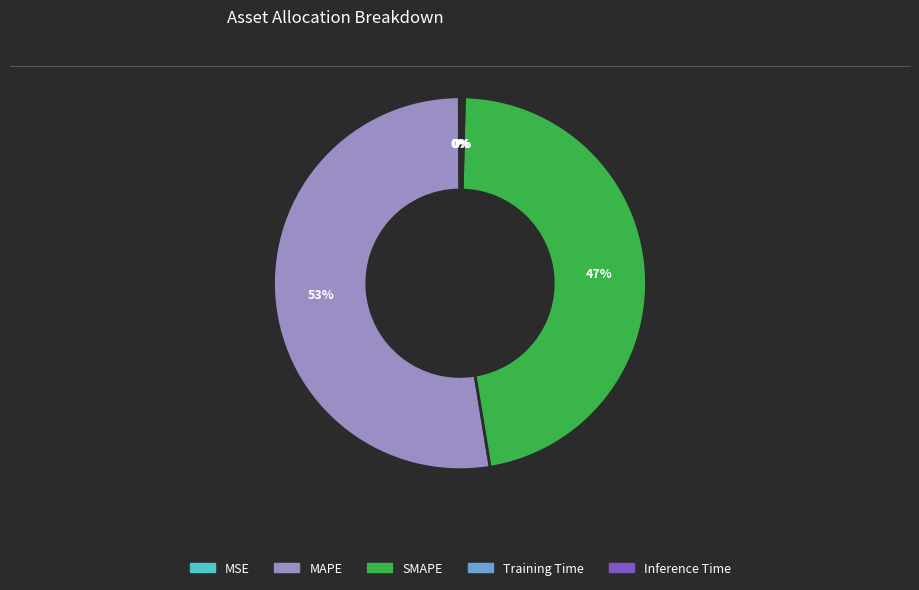

Is it true that MAPE is 53% of the pie?

True